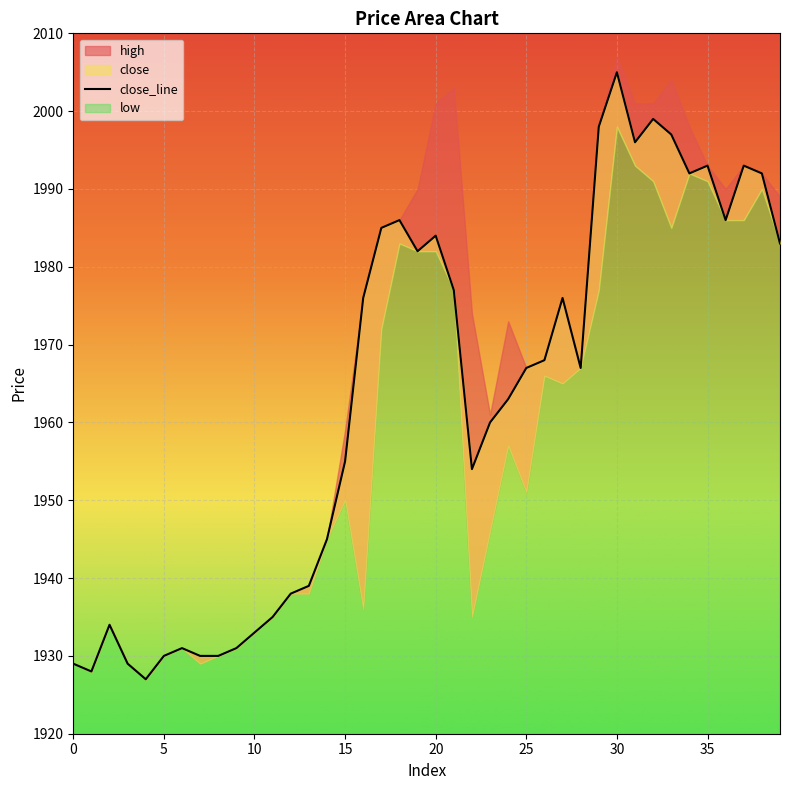

What is the difference between the second highest and minimum values?

72